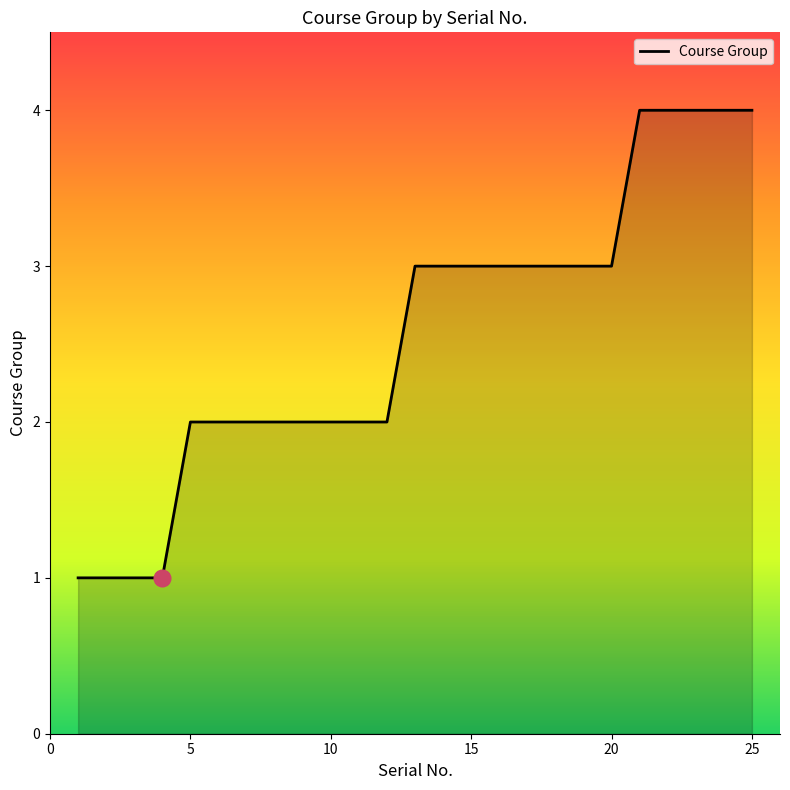

What is the difference between the maximum and minimum values?

3